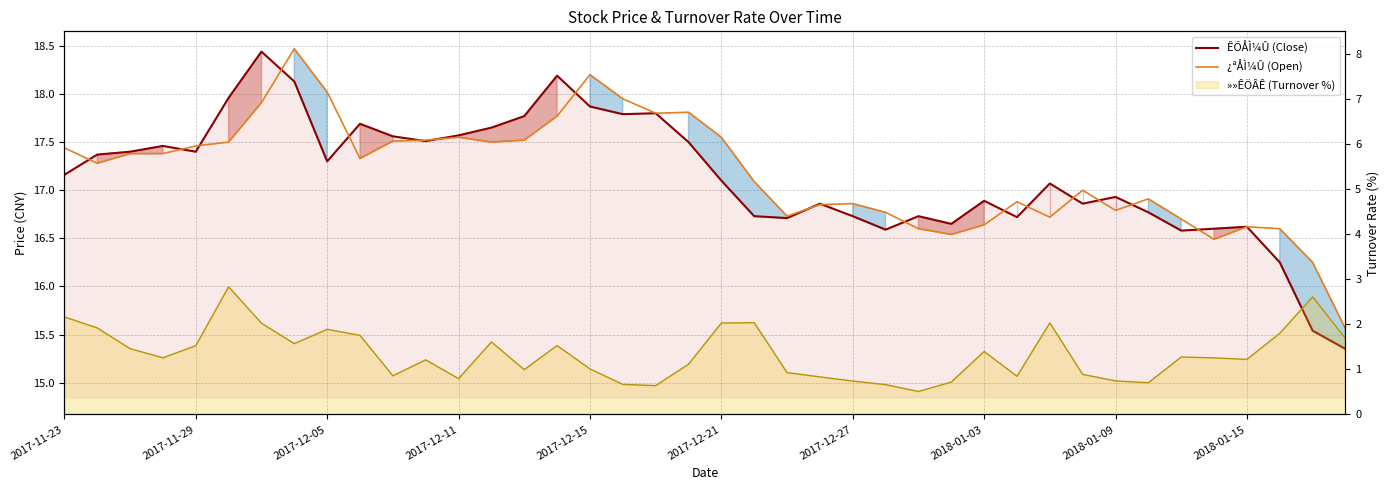

What is the total value across all series at 30?

33.8